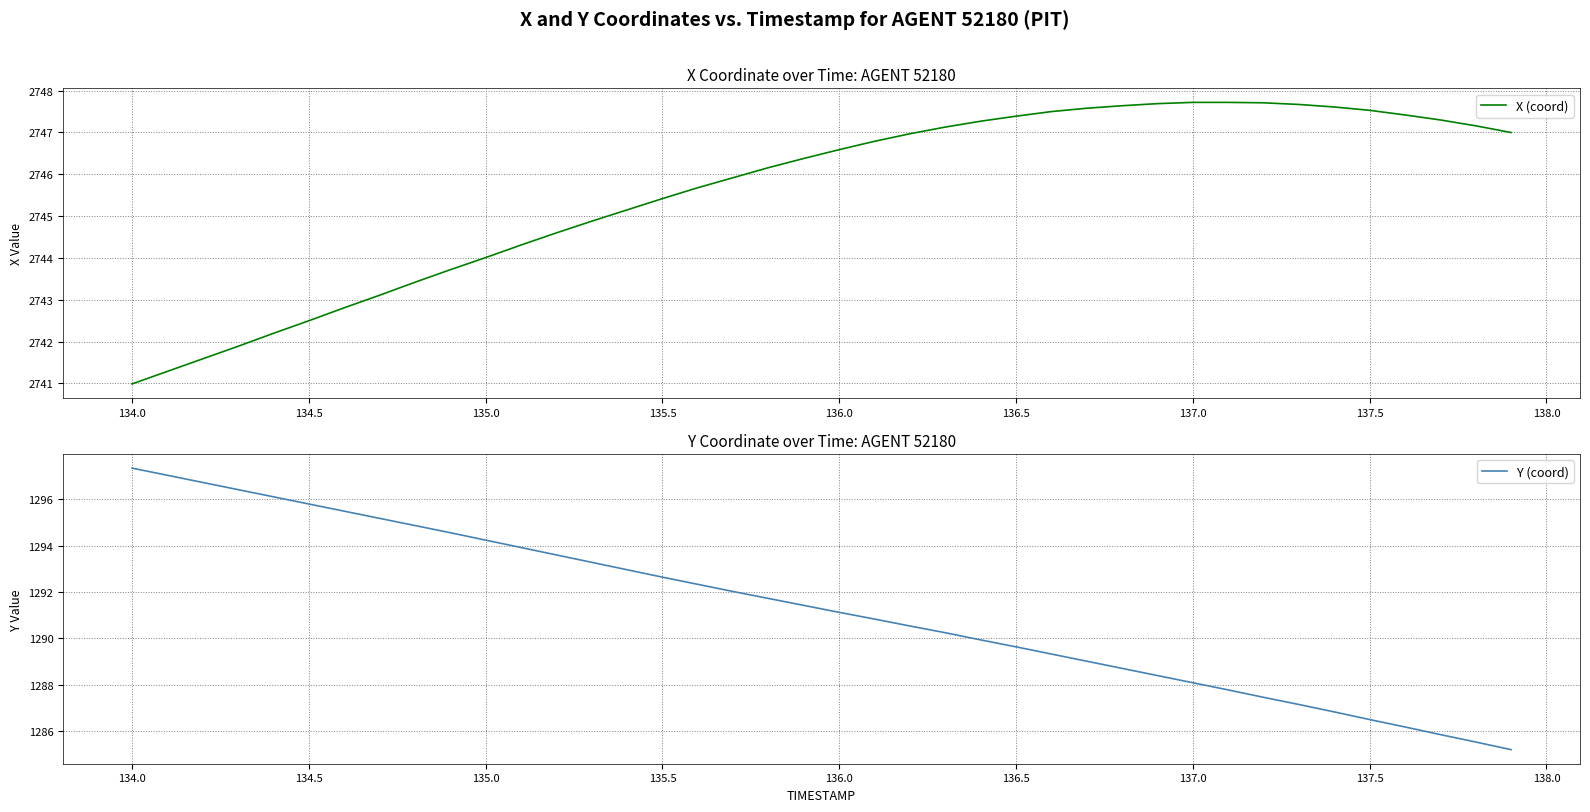

True or false: Y (coord) has a value of 709.3 at 134.0.

False